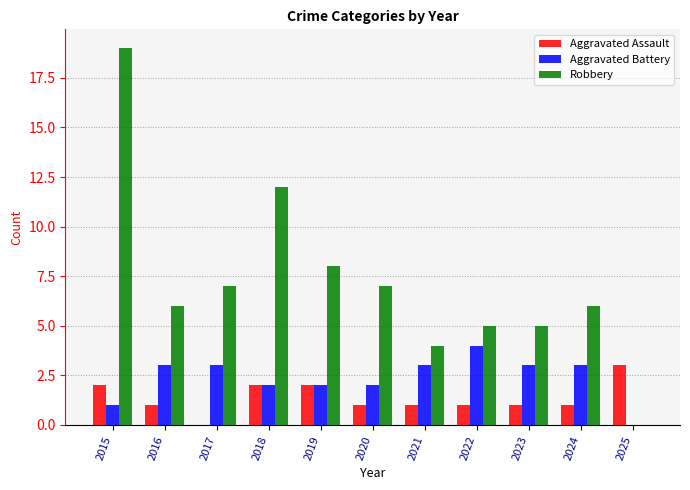

Which series changed the most between 2019 and 2021?

Robbery